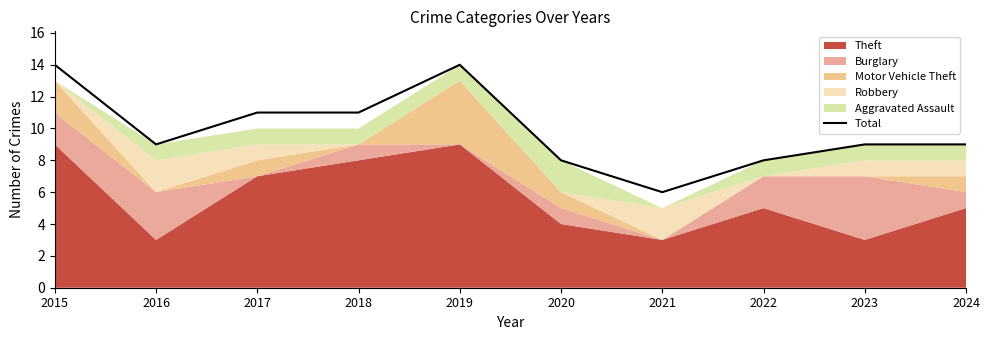

At which category does the chart reach its peak across all series?

2015